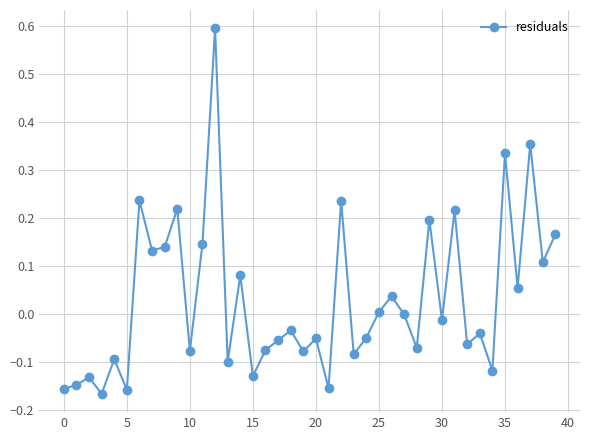

What is the difference between the maximum and second lowest values?

0.8